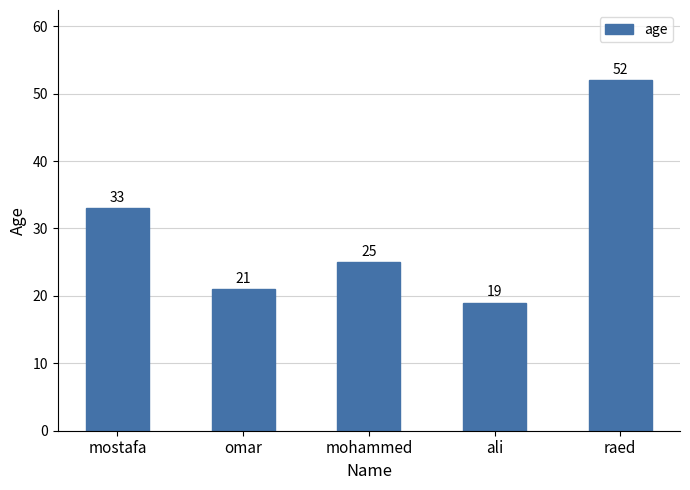

What is the difference between the maximum and minimum values?

33